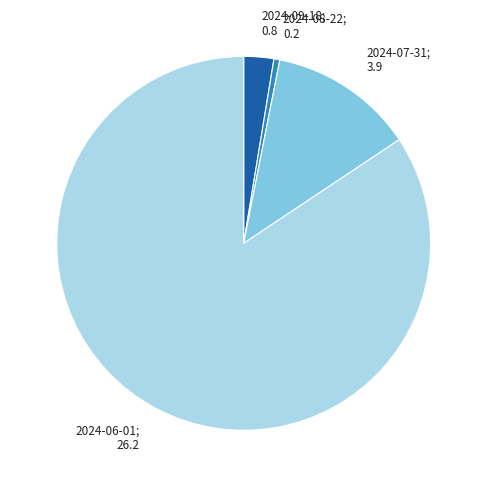

Which has a higher value, 2024-09-18; 0.8 or 2024-06-01; 26.2?

2024-06-01; 26.2